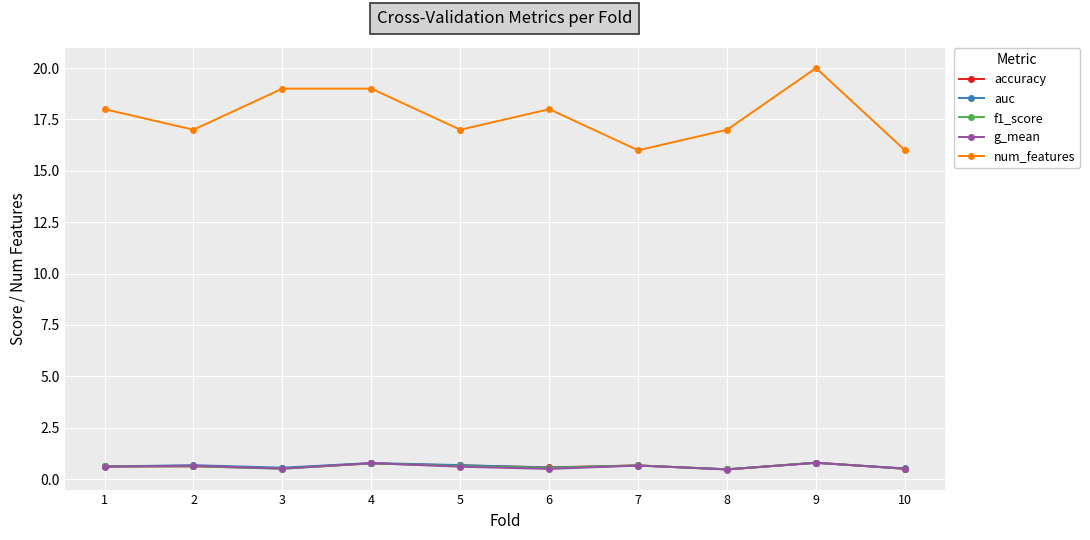

What is the value of the f1_score point at the 1st from the left?

0.6